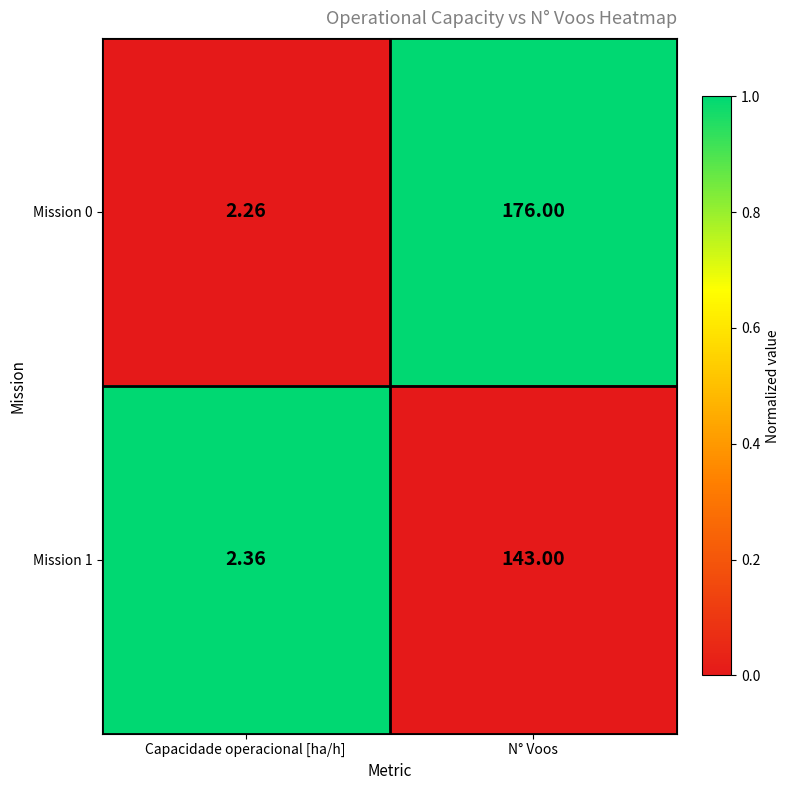

What is the spread (max minus min) of values at N° Voos?

33.0